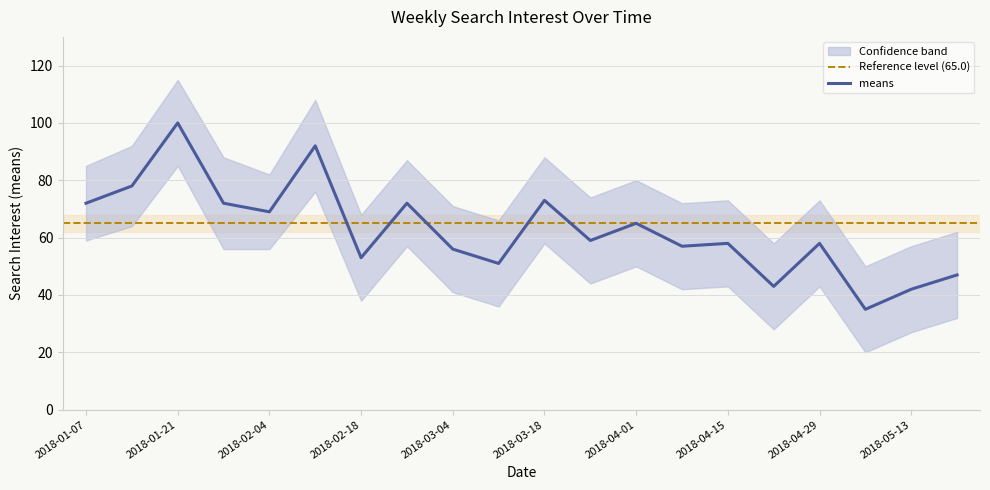

Rank the categories by means value from highest to lowest.

2018-01-21, 2018-02-11, 2018-01-14, 2018-03-18, 2018-01-07, 2018-01-28, 2018-02-25, 2018-02-04, 2018-04-01, 2018-03-25, 2018-04-15, 2018-04-29, 2018-04-08, 2018-03-04, 2018-02-18, 2018-03-11, 2018-05-20, 2018-04-22, 2018-05-13, 2018-05-06